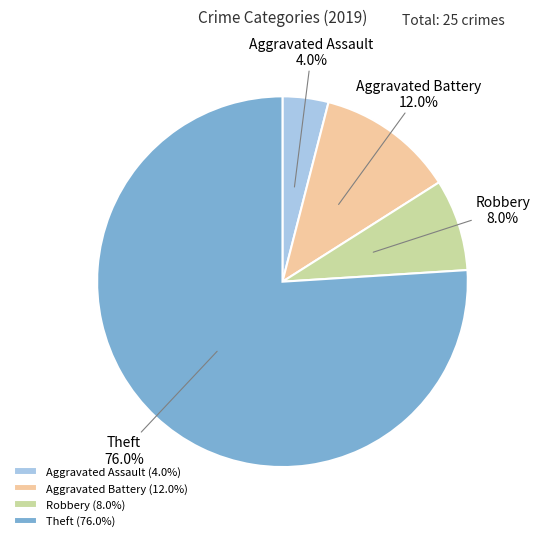

Which has a higher value, Robbery or Aggravated Battery?

Aggravated Battery